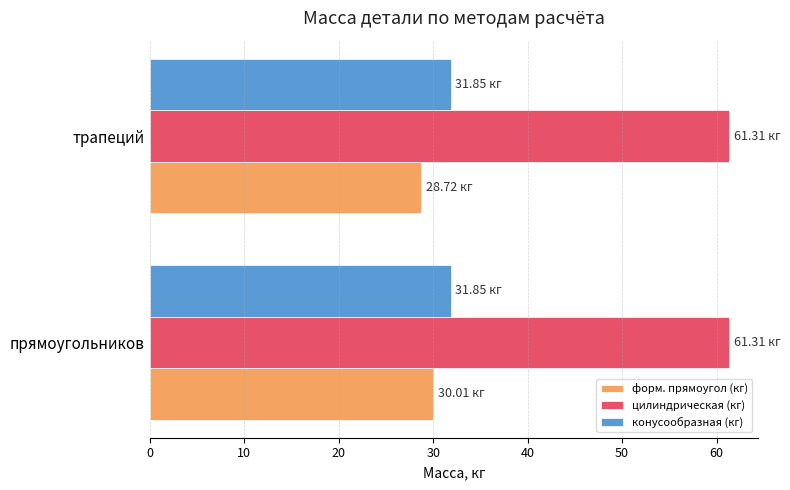

Which series has the largest total across all categories?

цилиндрическая (кг)